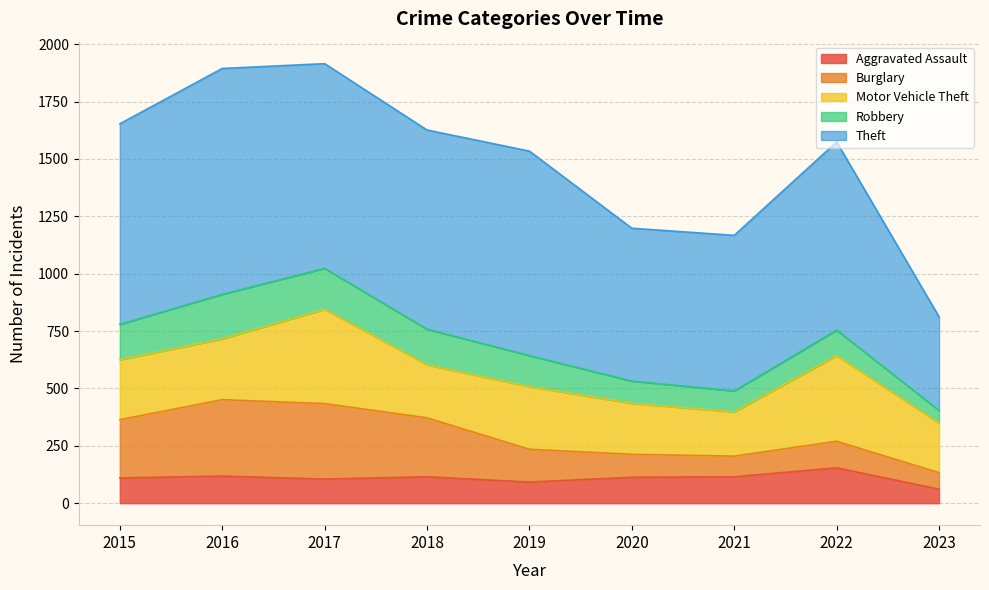

What is the spread (max minus min) of values at 2018?

753